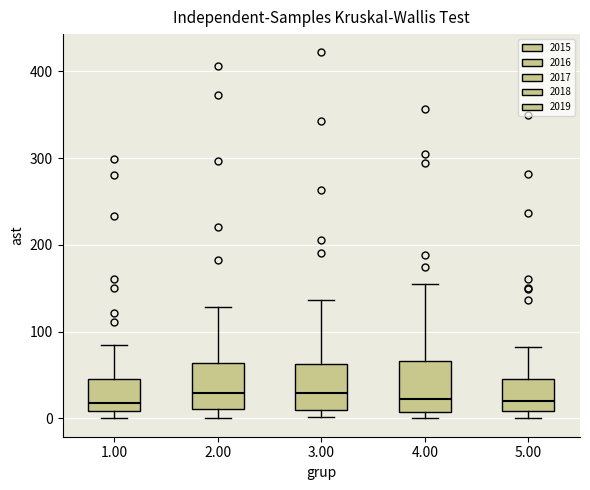

Where does the median line of the box at x = 4.00 sit on the y-axis? The values are not printed on the chart, so give them approximately, as read against the axis.

20